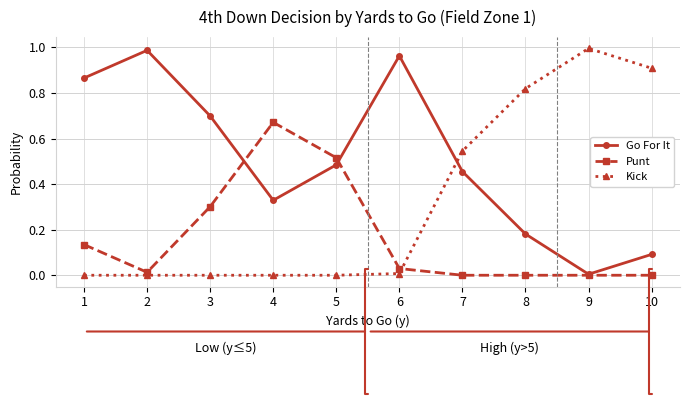

Is it true that Punt equals 0.0 at 2?

True